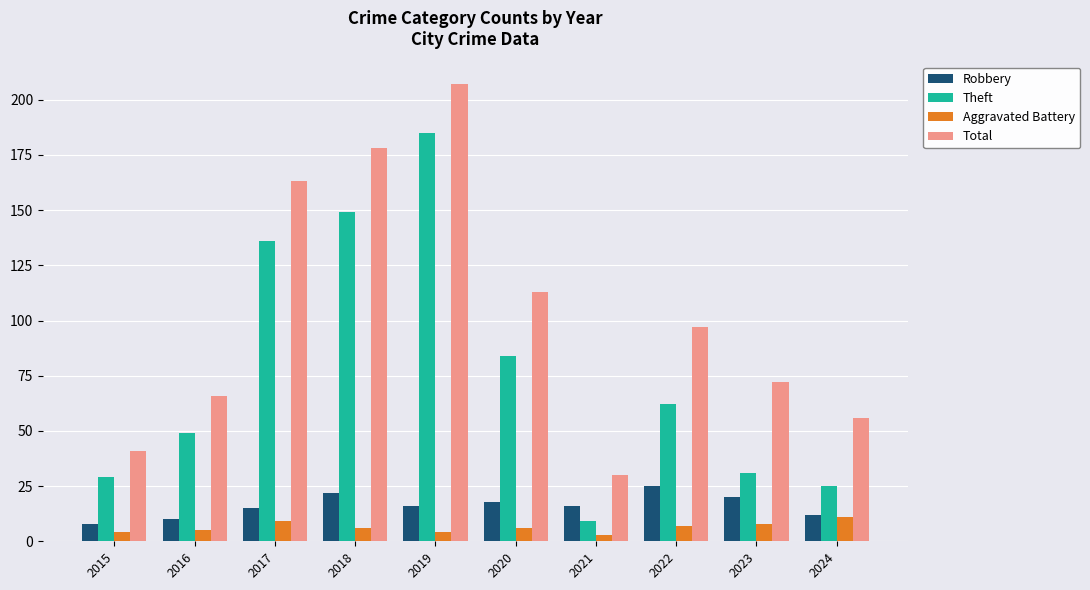

Which series has the widest spread of values?

Total